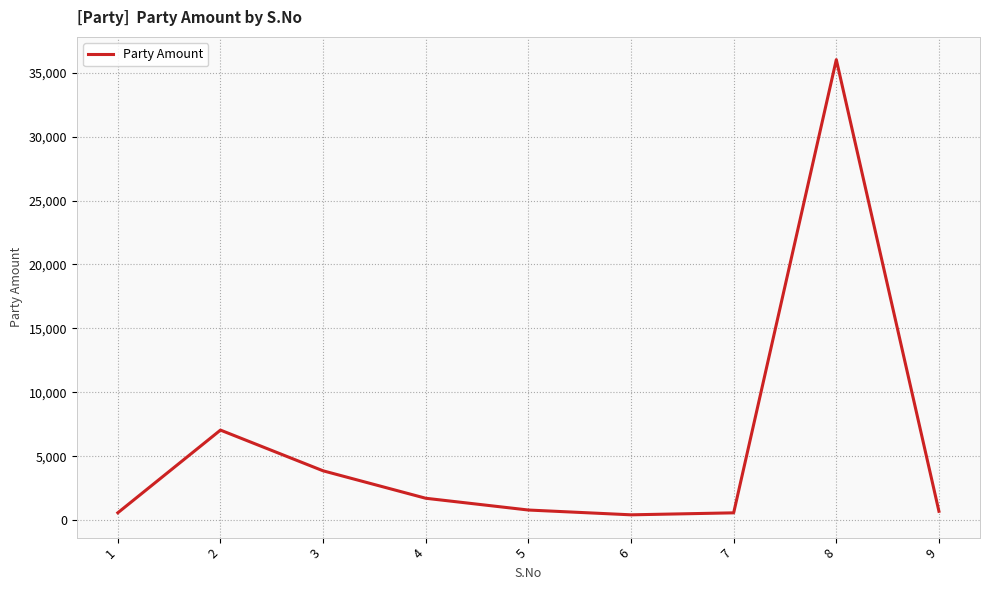

Is it true that the value at 5 is 800?

True